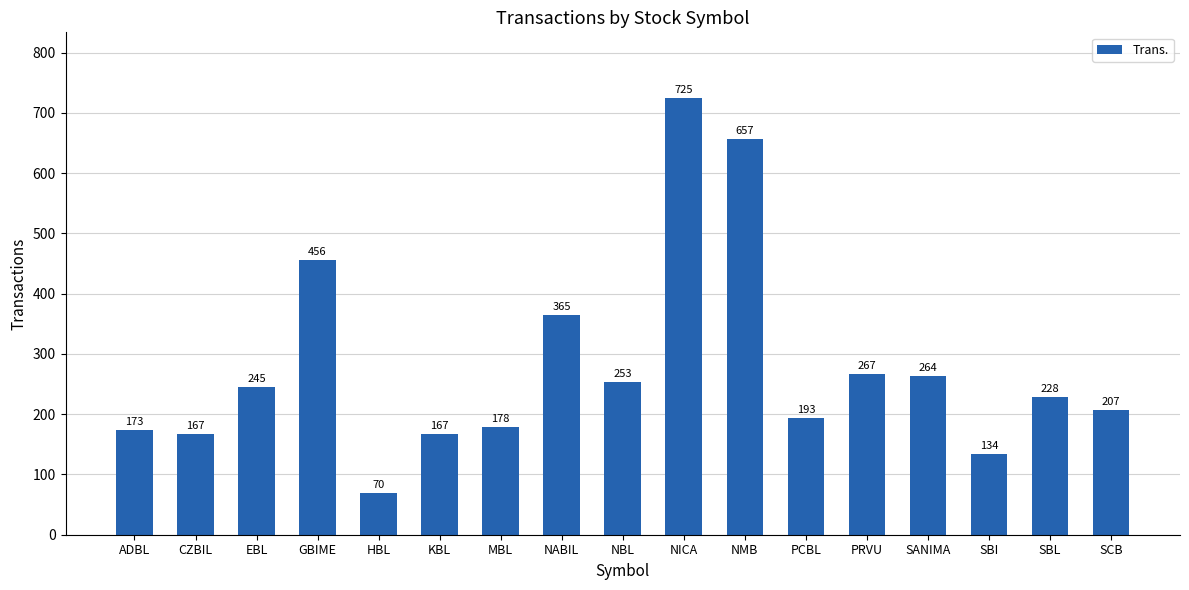

True or false: the data shows 167 at CZBIL.

True